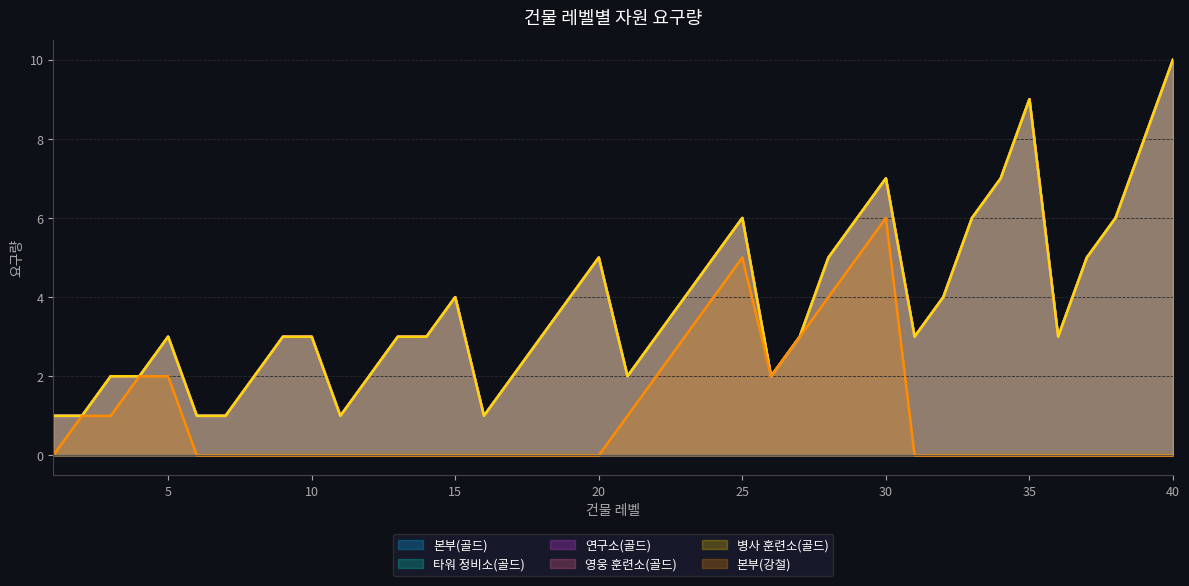

How many interior local valleys does the 본부(골드) series have?

6